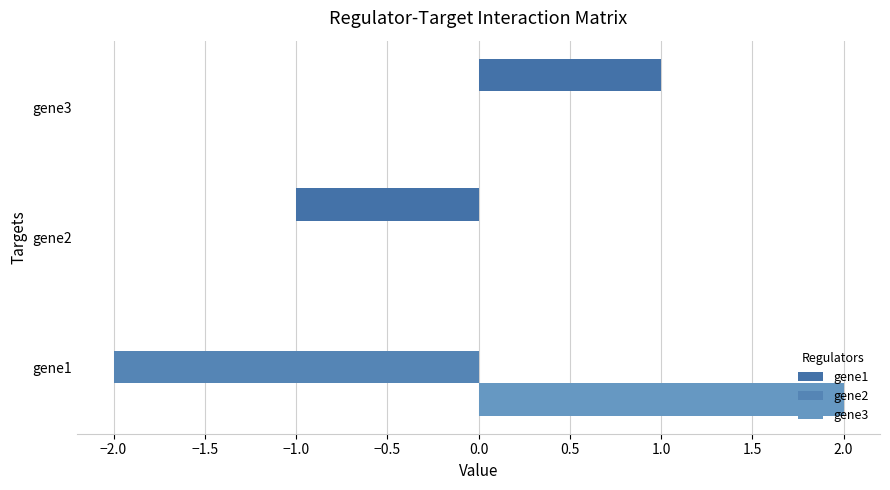

At which category is the sum across all series the highest?

gene3